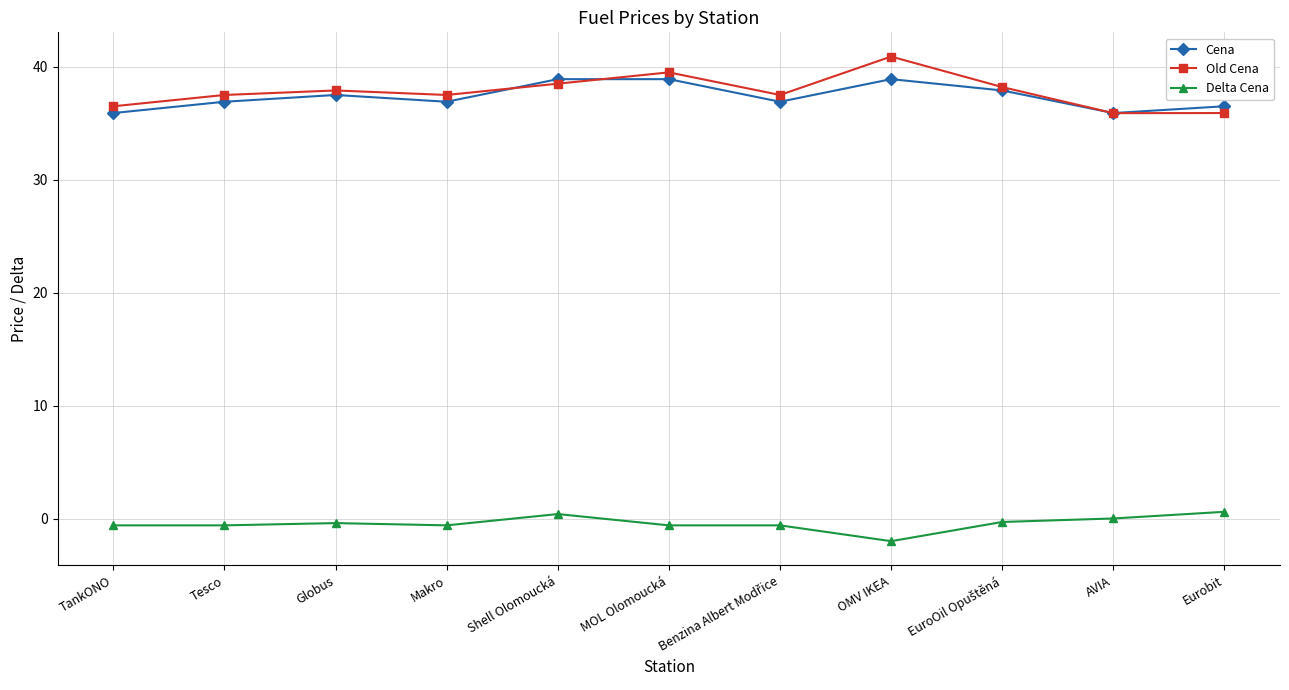

Read the Delta Cena value at TankONO.

-0.6